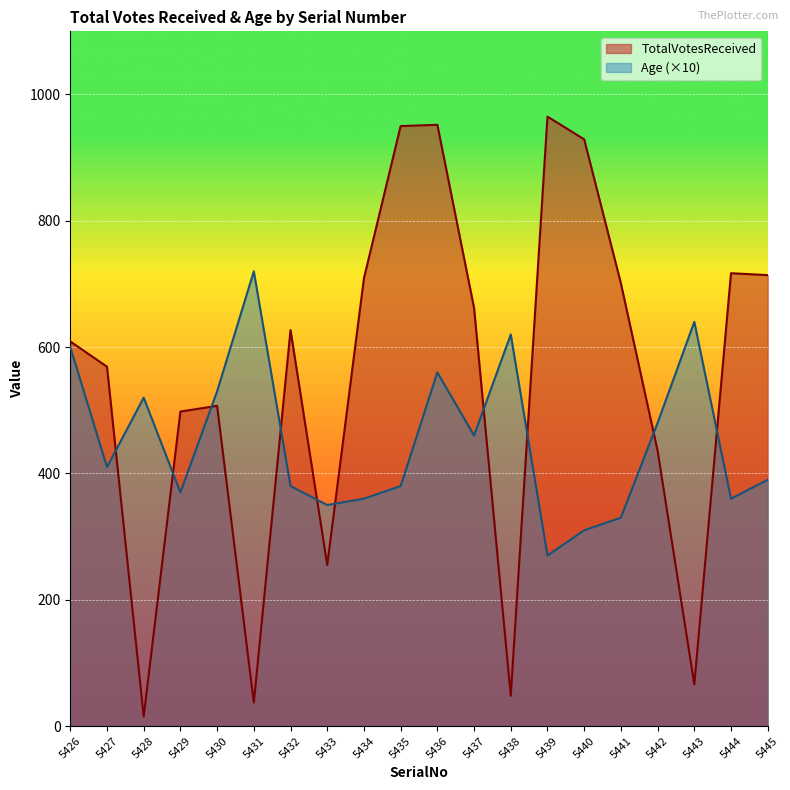

How many categories are shown in the chart?

20